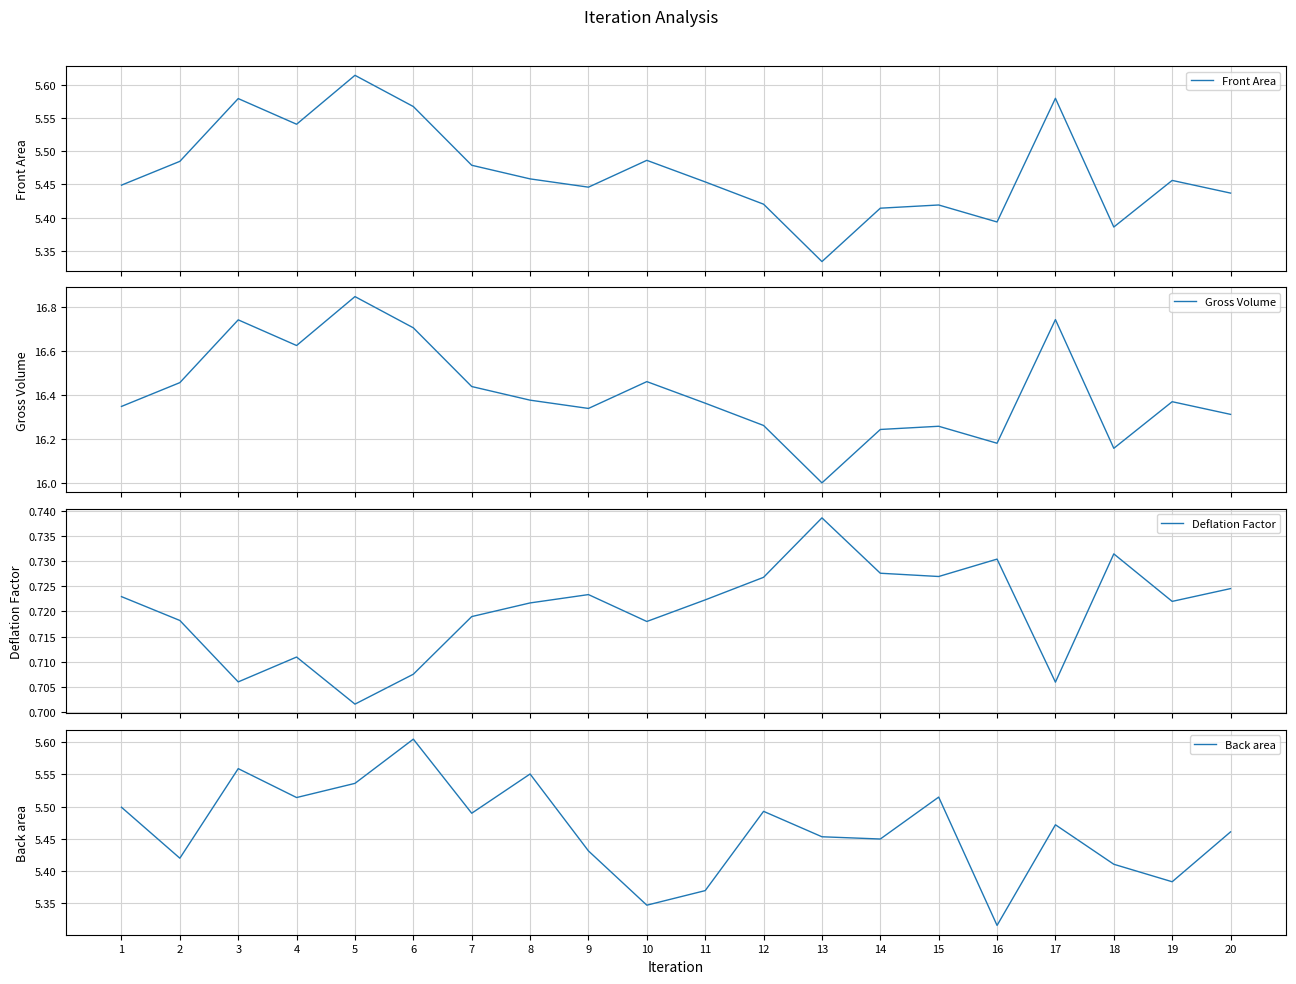

How many distinct data groups are displayed?

4